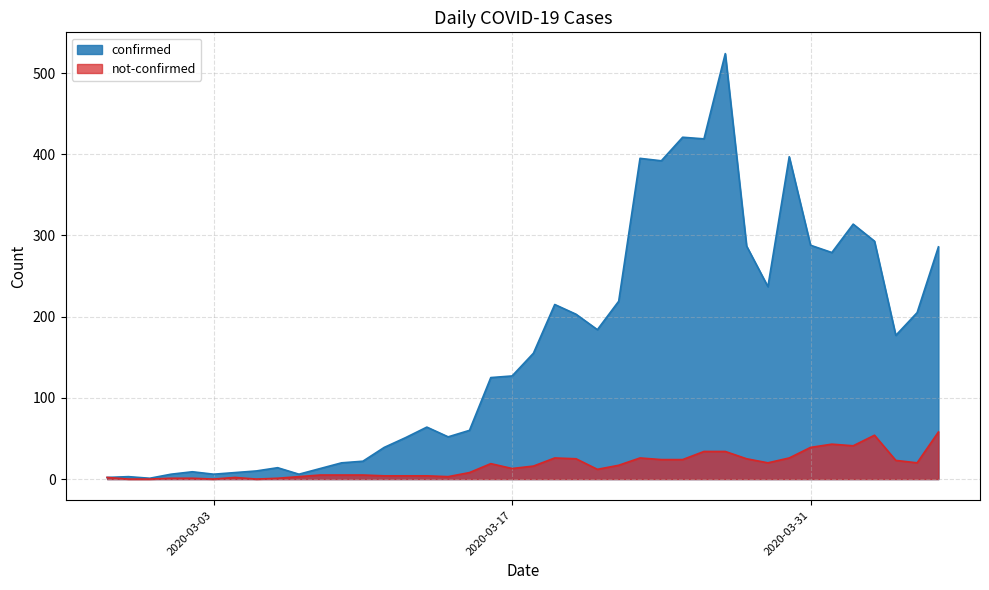

What is the difference between the maximum and second lowest values in the not-confirmed series?

58